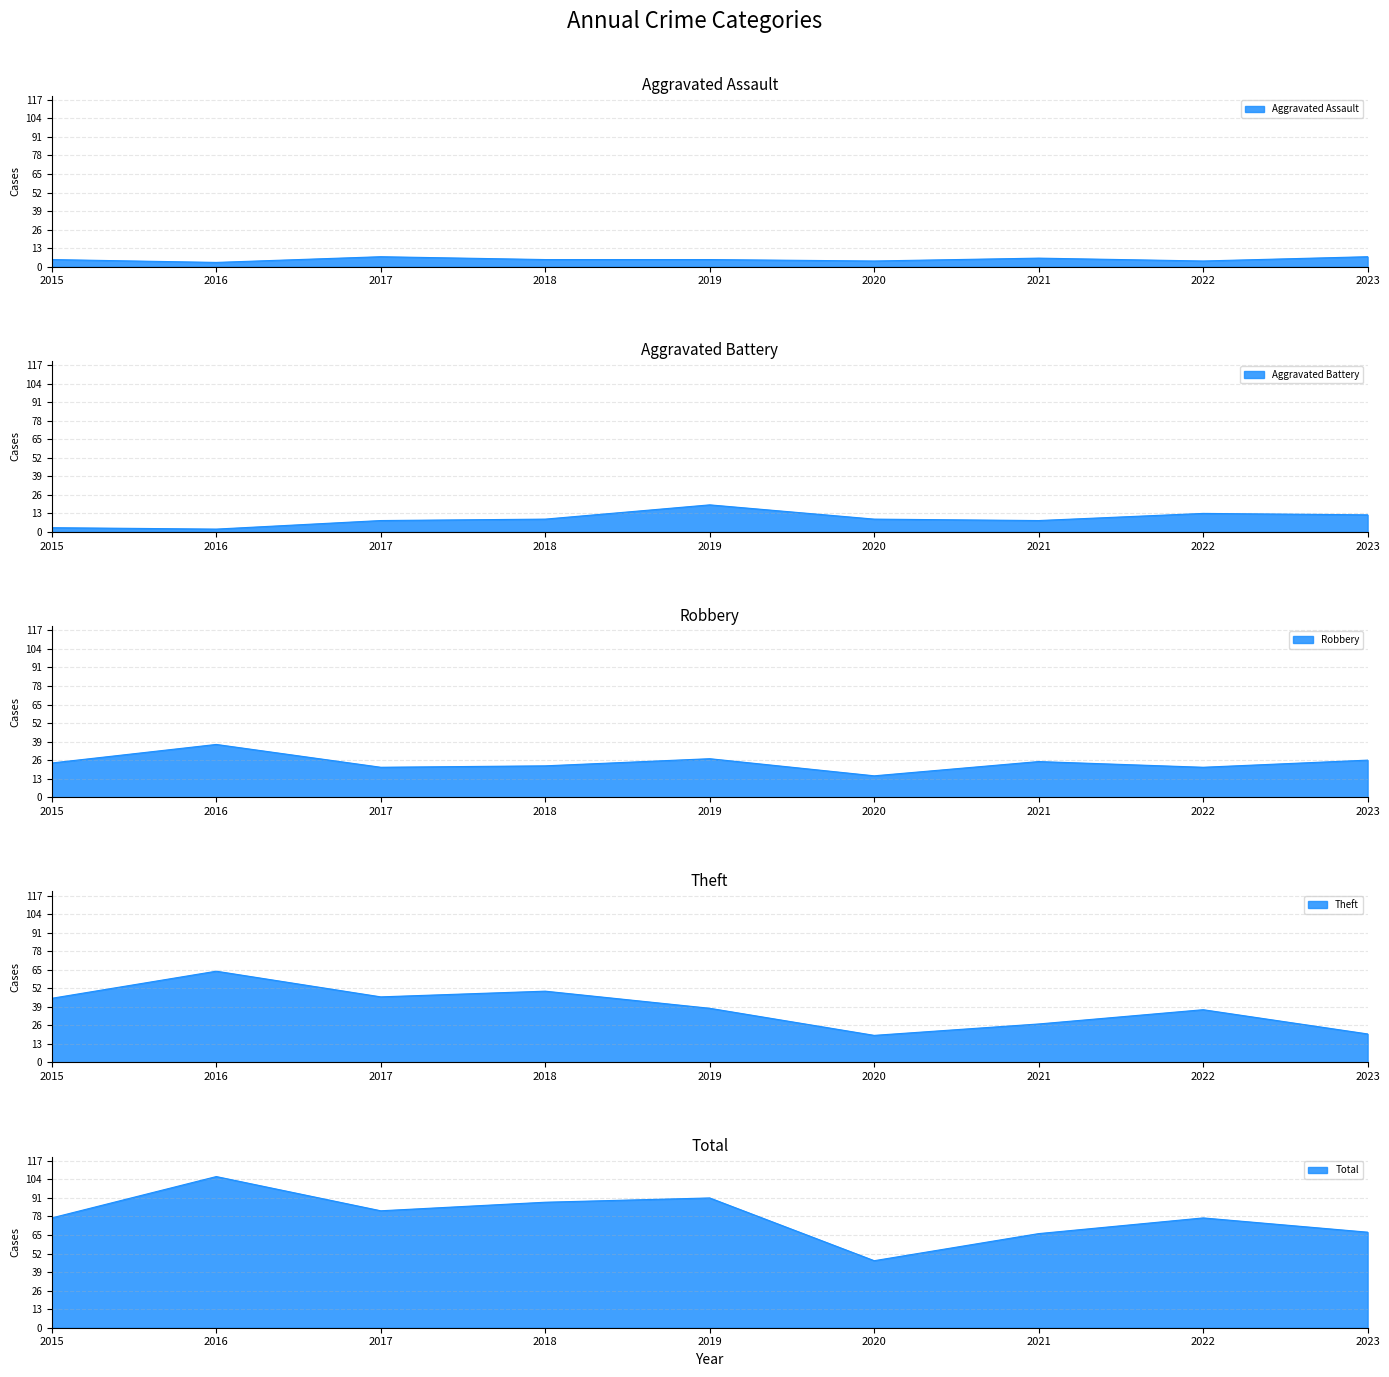

True or false: Aggravated Assault and Total cross at least once.

False